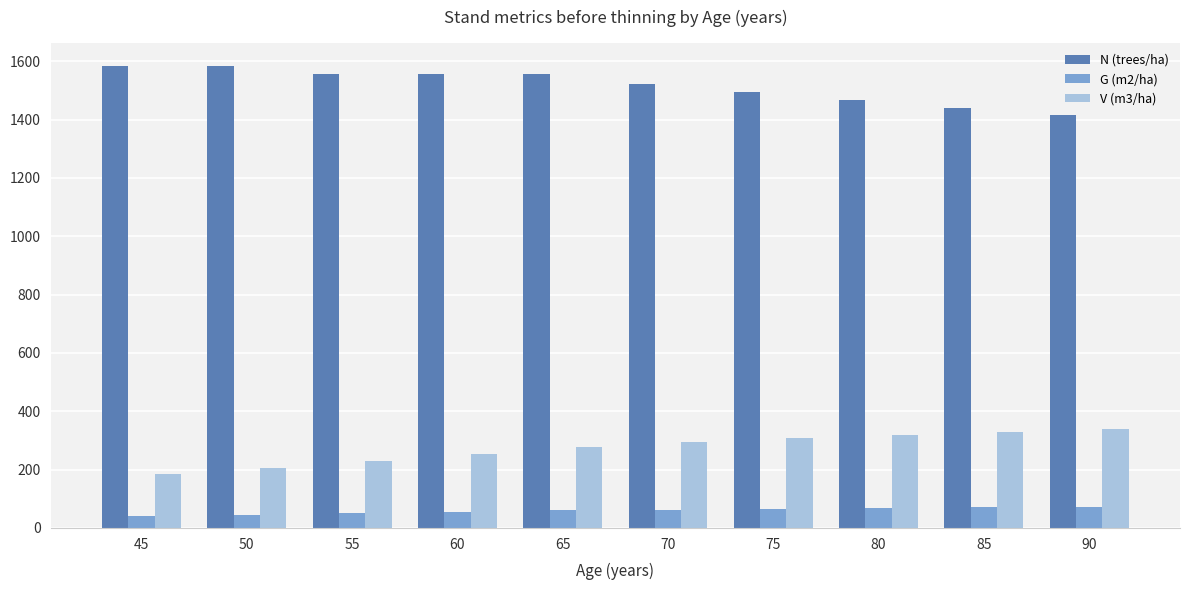

Between 80 and 90, which series saw the biggest shift?

N (trees/ha)